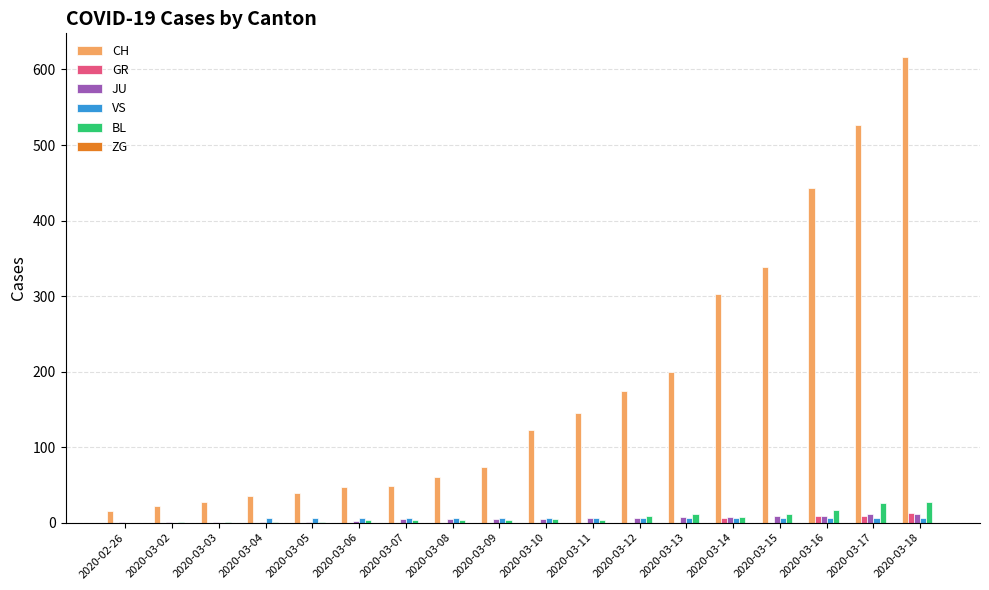

Between 2020-03-13 and 2020-03-14, which series saw the biggest shift?

CH